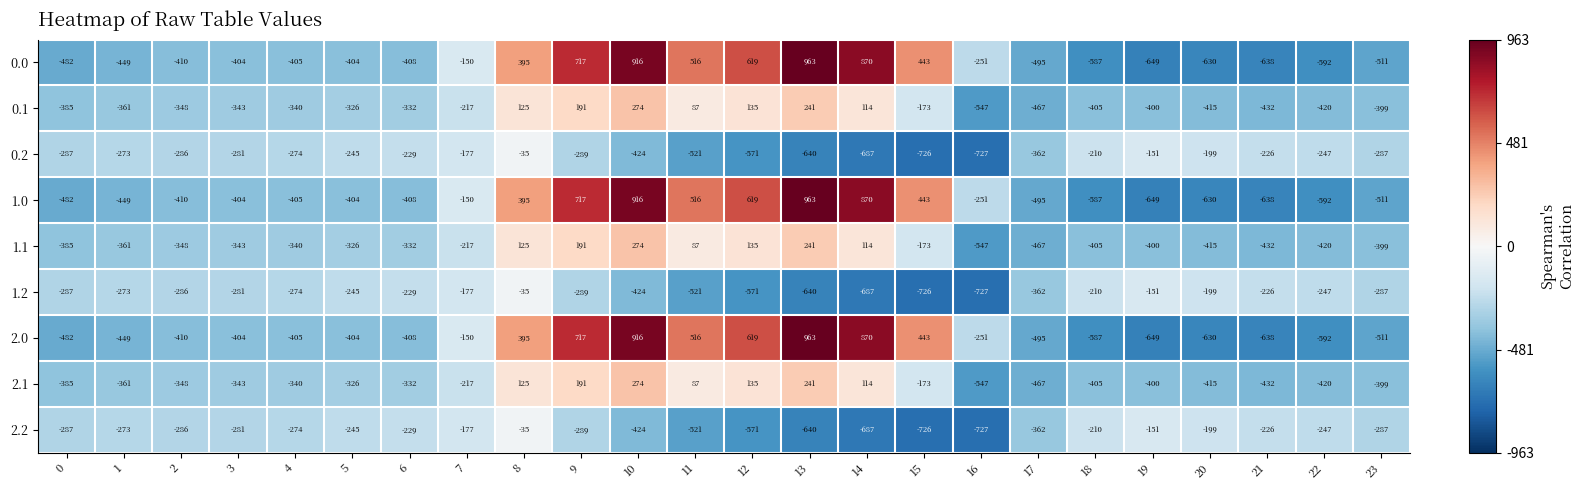

What is the difference between the highest and lowest values at 16?

476